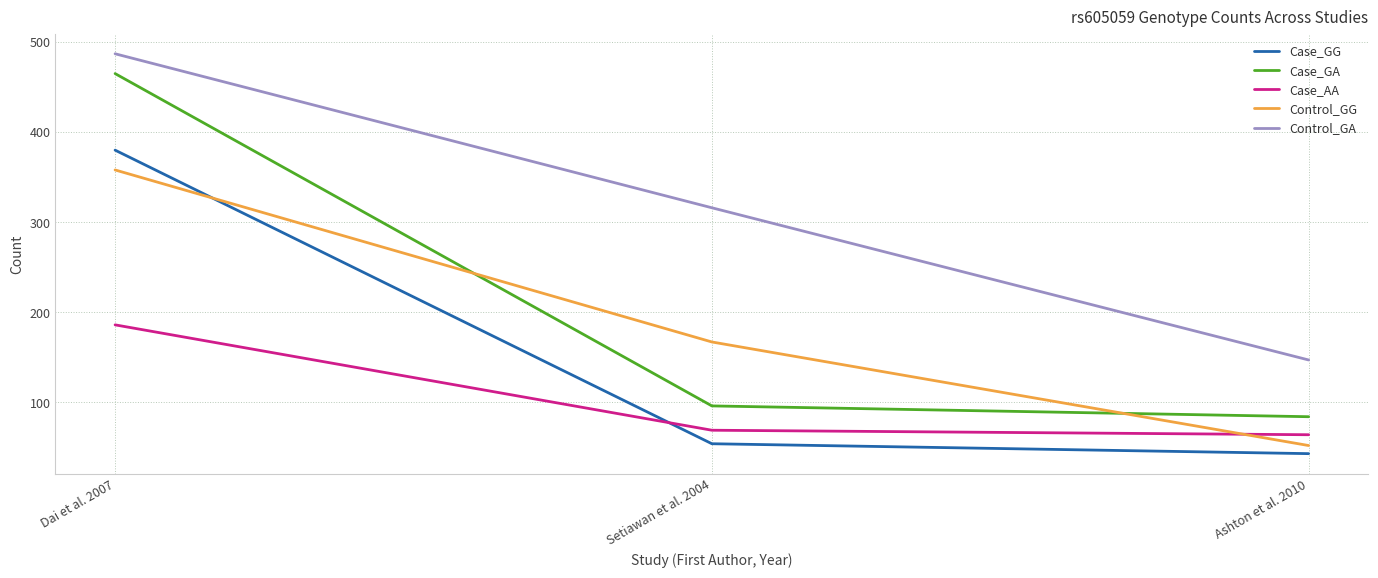

Is the value of Control_GG at Ashton et al. 2010 greater than the value of Case_GA at Ashton et al. 2010?

No